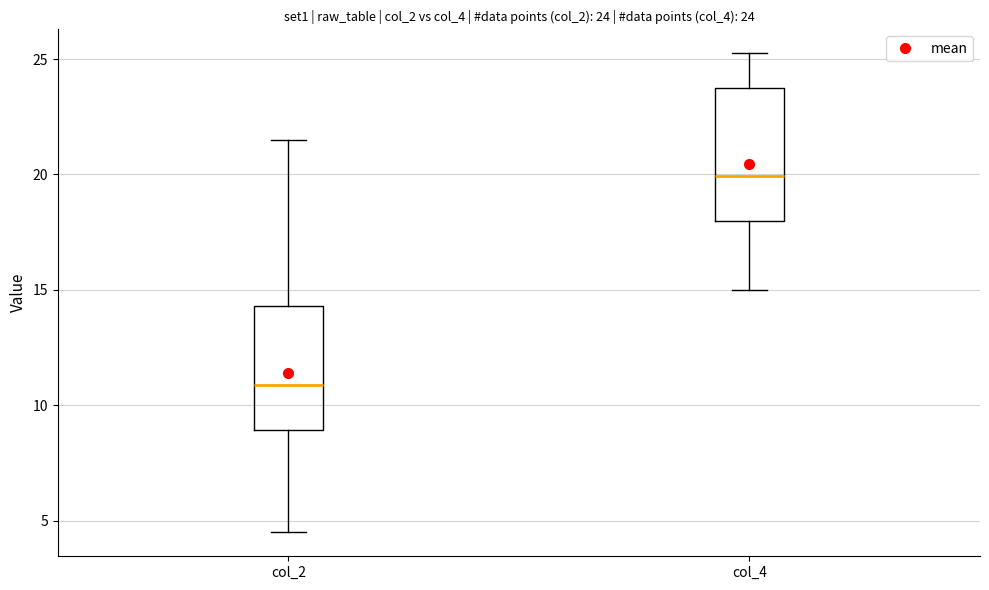

Which box's median line is the highest?

col_4